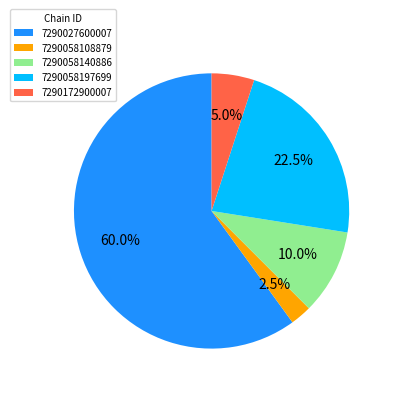

How many segments does this pie chart have?

5